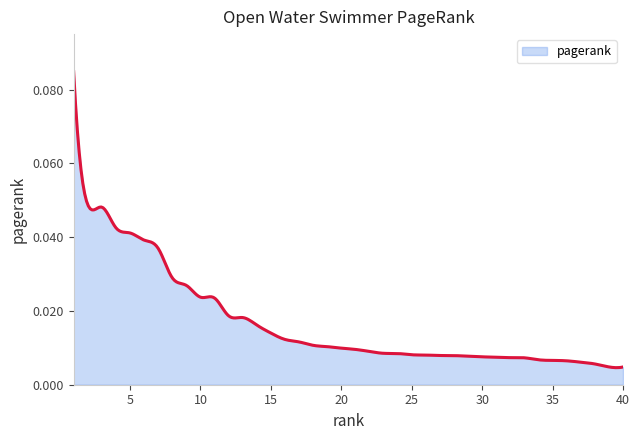

List the labels in order of value, largest first.

1, 2, 3, 4, 5, 6, 7, 8, 9, 10, 11, 12, 13, 14, 15, 16, 17, 18, 19, 20, 21, 22, 23, 24, 25, 26, 27, 28, 29, 30, 31, 32, 33, 34, 35, 36, 37, 38, 39, 40